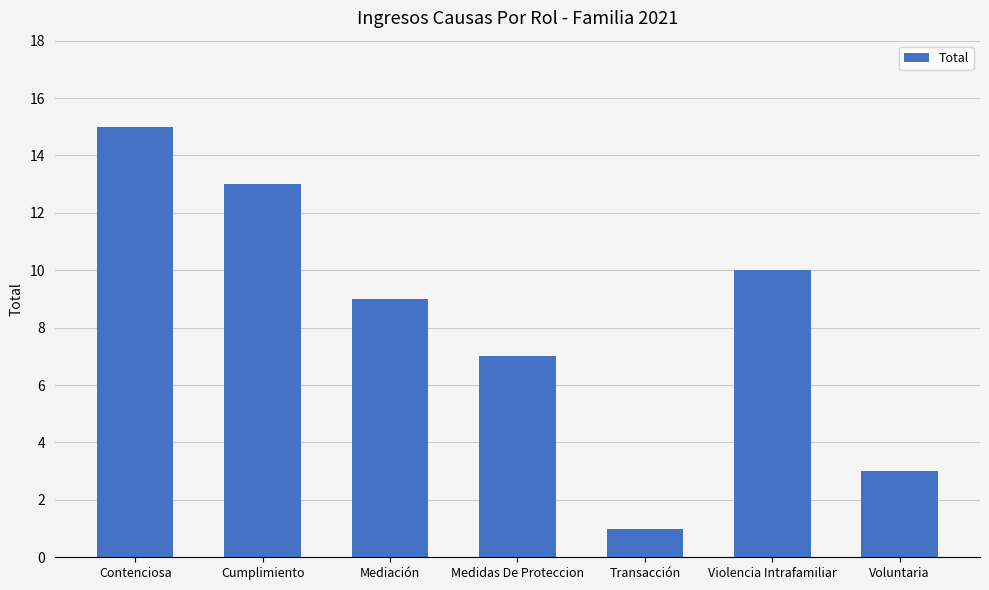

What is the minimum value shown in the chart?

1